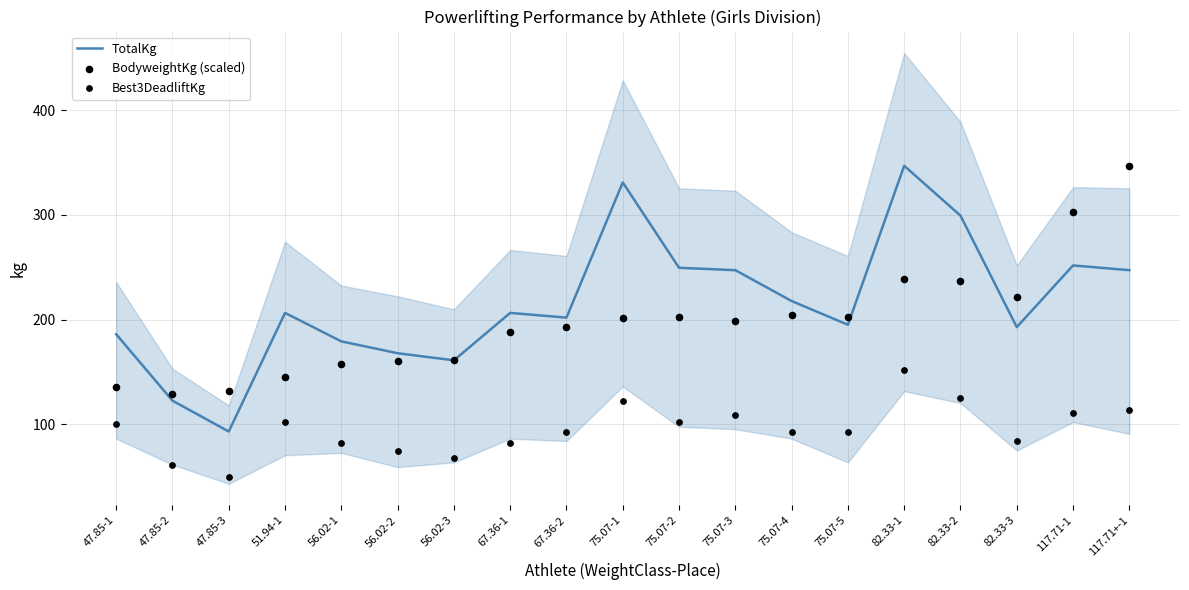

At how many categories does at least one series exceed 113?

19